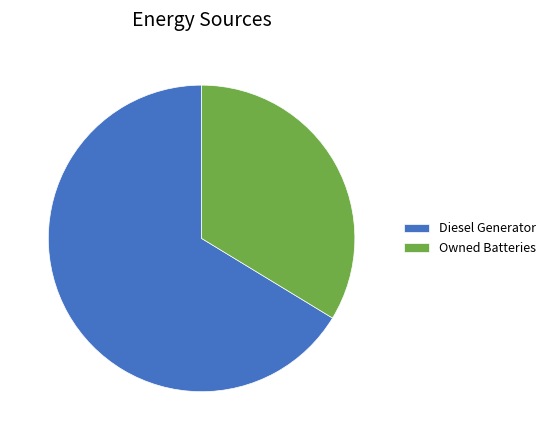

How many segments does this pie chart have?

2